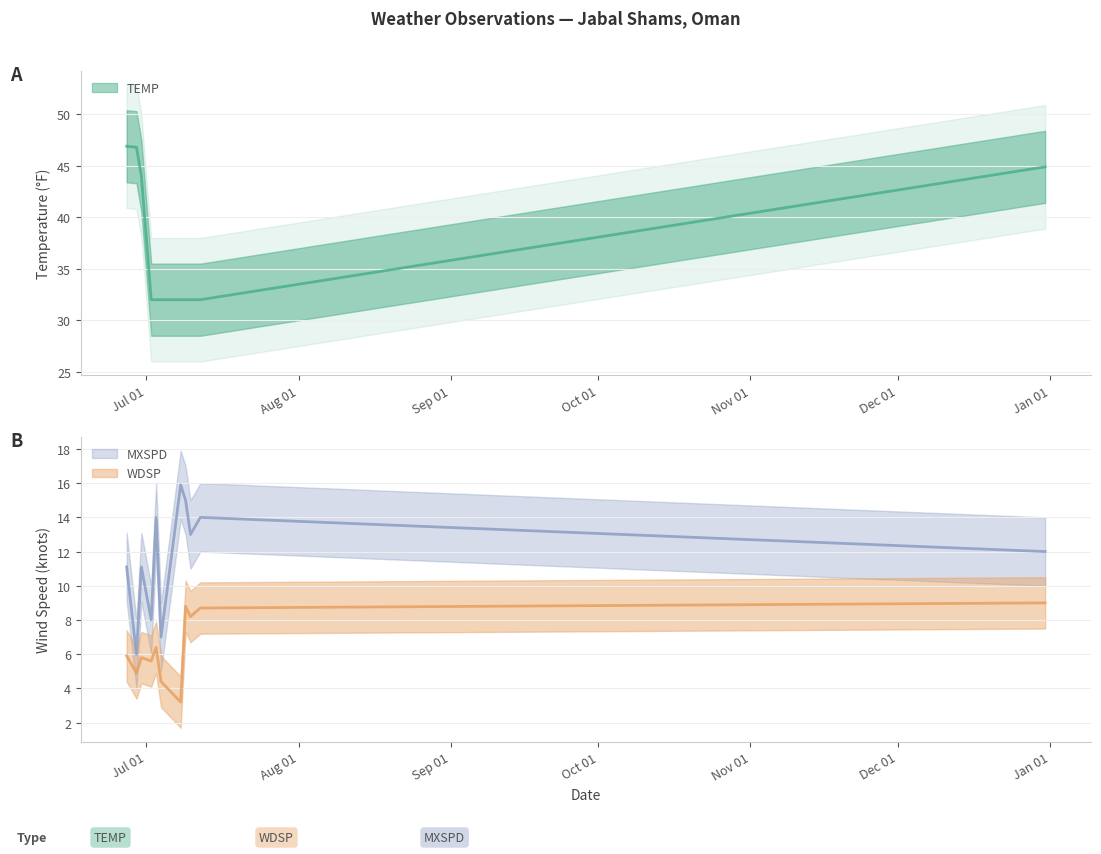

What is the difference between the maximum and minimum values in the WDSP series?

5.8